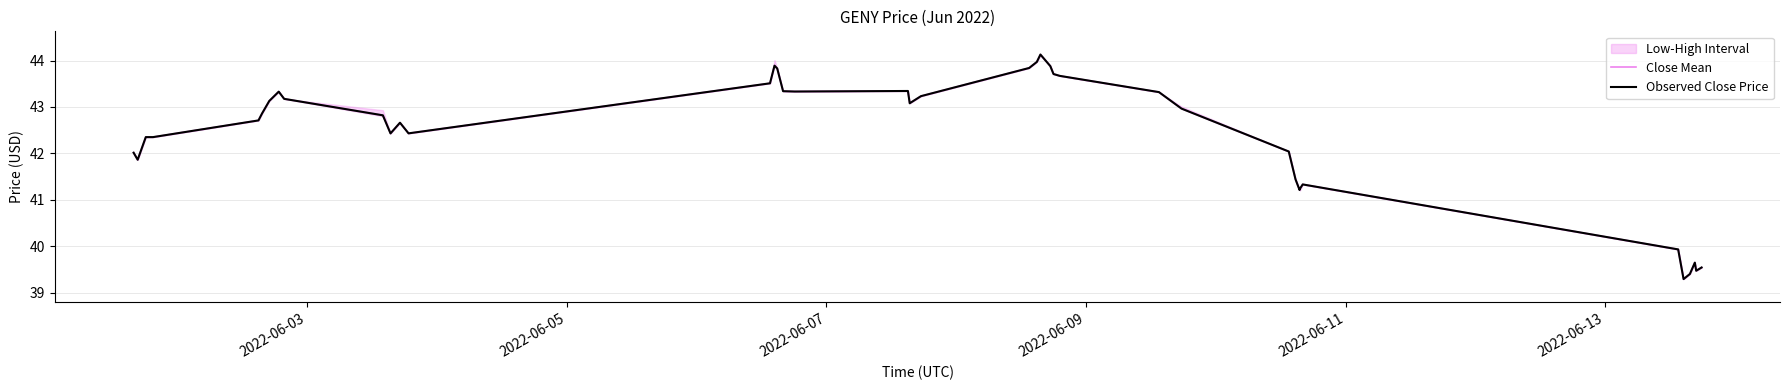

How many data points in Observed Close Price are above 42?

29